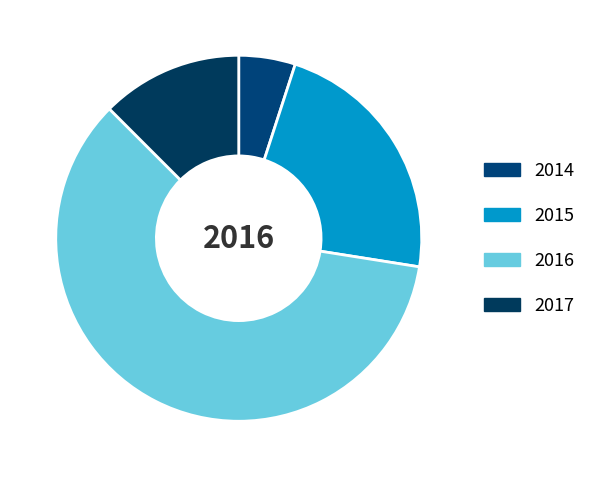

To the nearest percent, what is the difference between the largest and smallest slice percentages?

55%